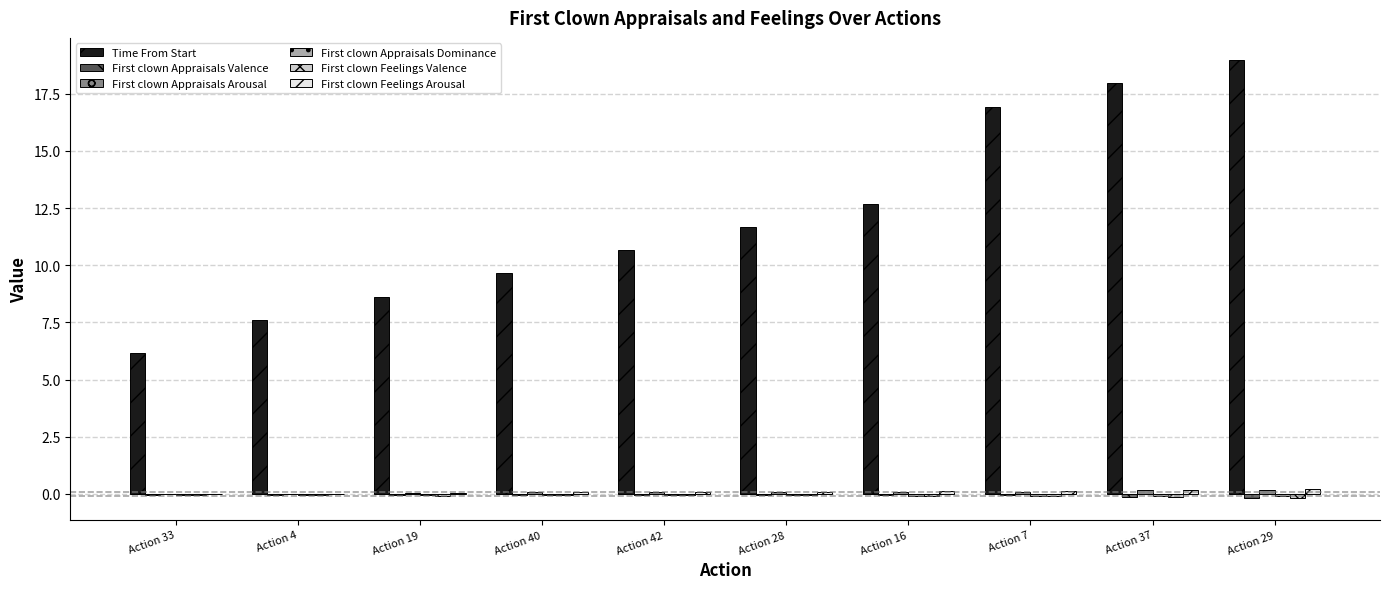

Read the Time From Start value at Action 37.

18.0